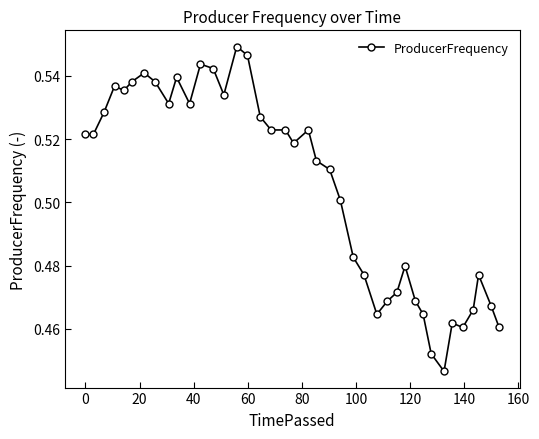

True or false: the data has more than 0 interior local peaks.

True